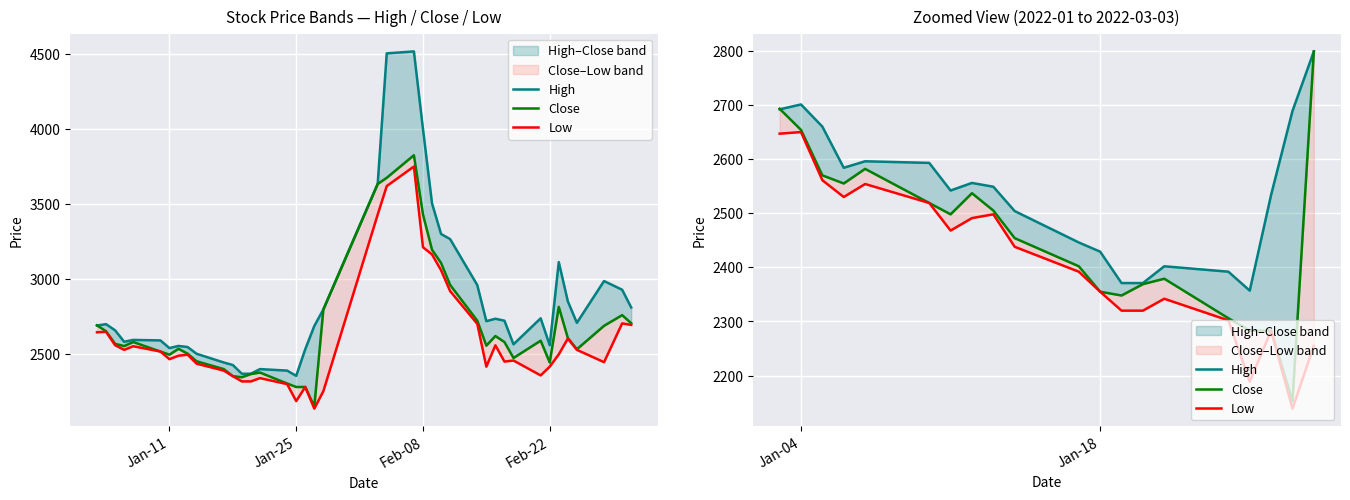

True or false: Close and High cross at least once.

True